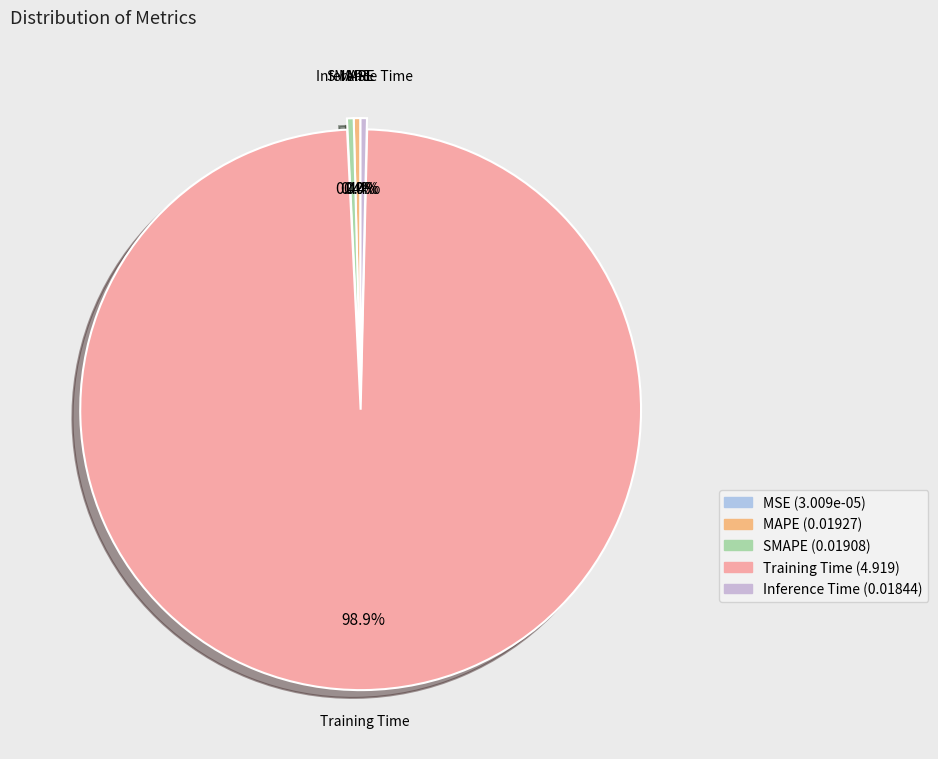

True or false: Inference Time accounts for 0% of the total.

True